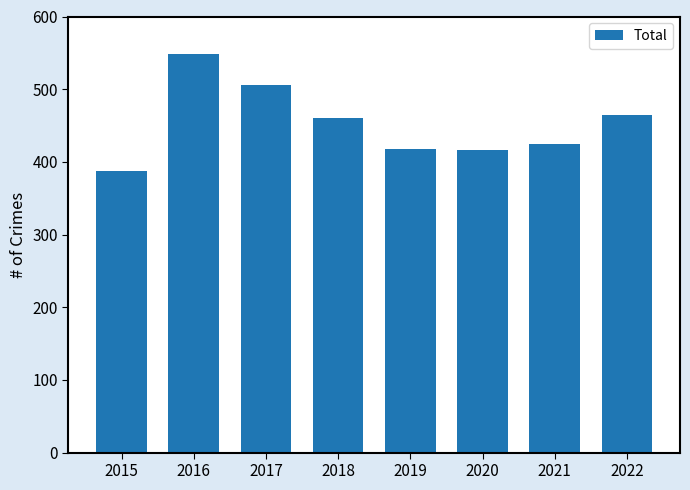

What is the difference between the values at 2017 and 2019?

88